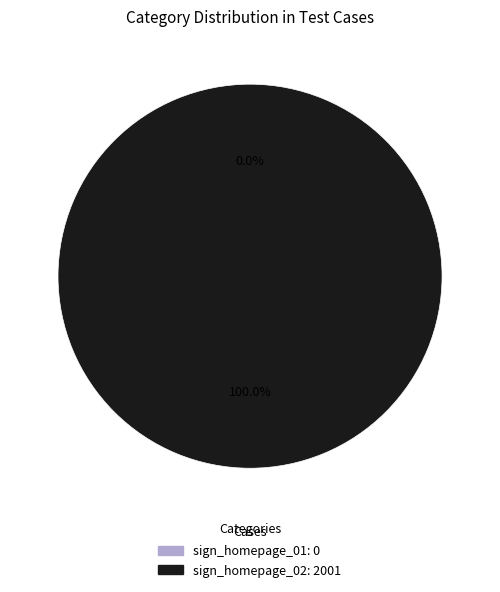

How many segments does this pie chart have?

2